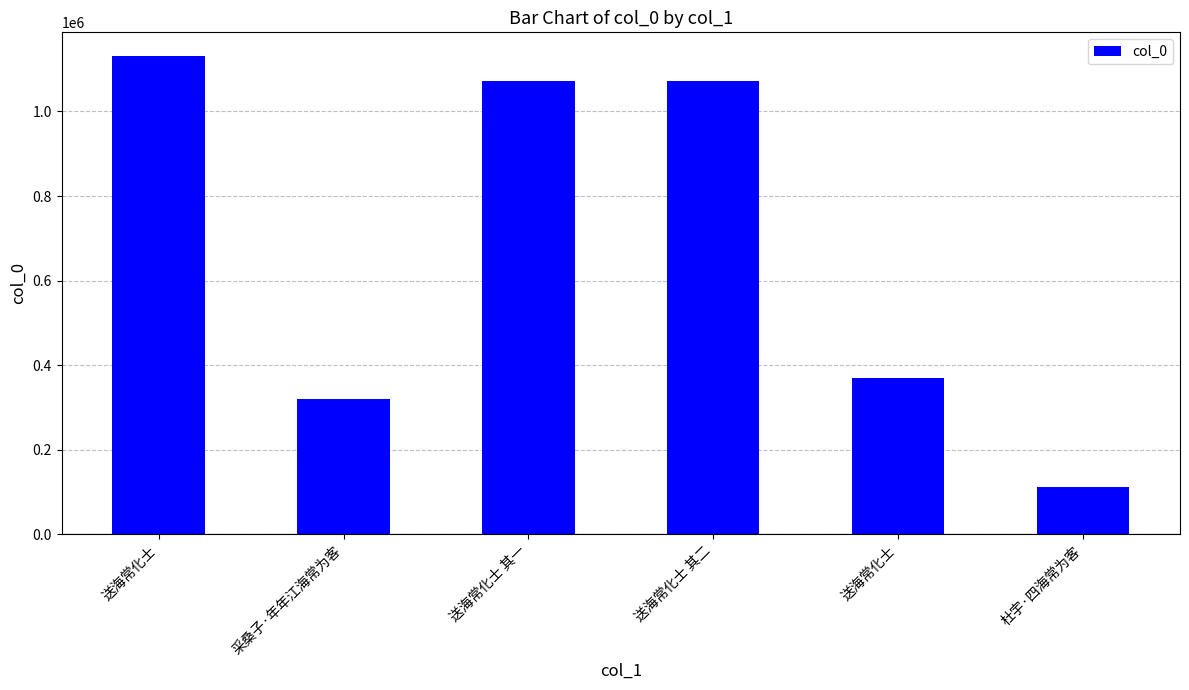

Are the bars horizontal?

No